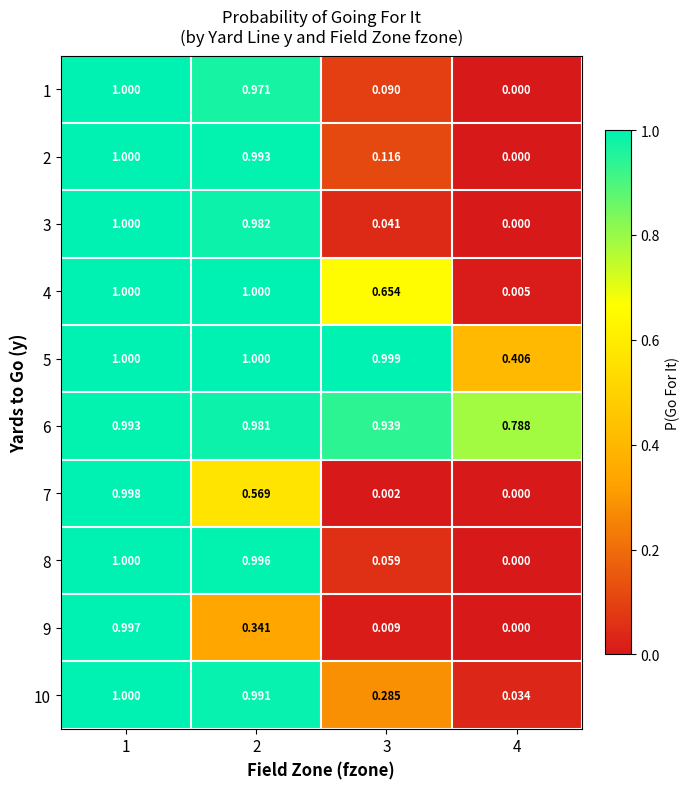

Between 1 and 3, which series saw the biggest shift?

7